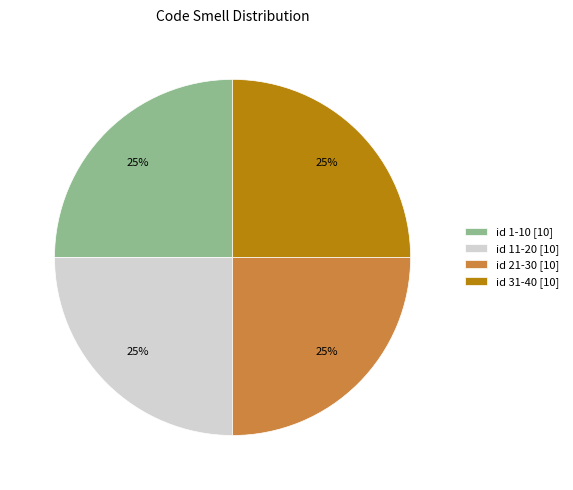

Does any single category account for the majority?

No